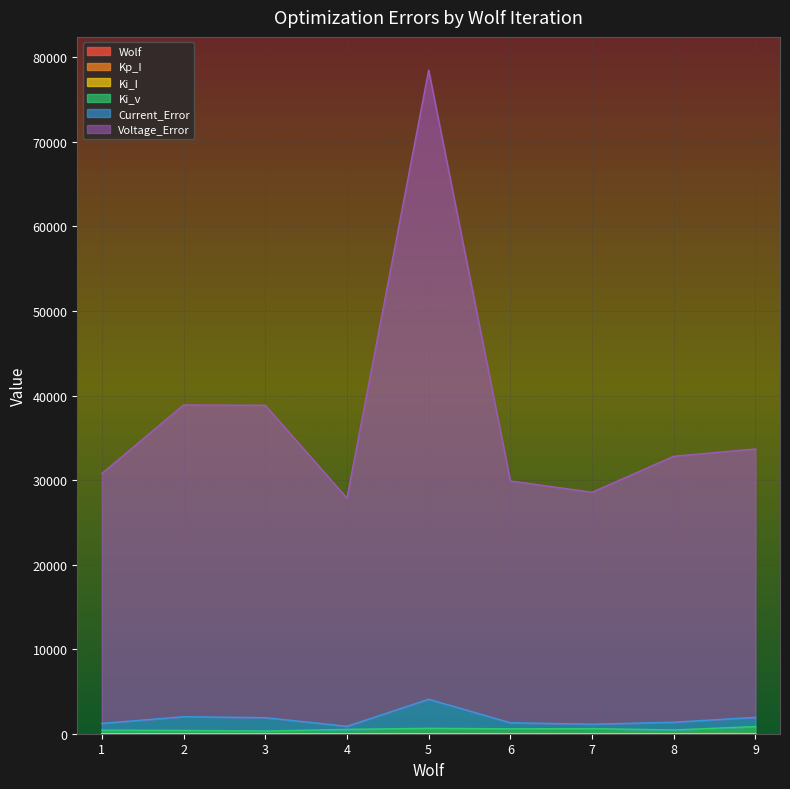

How many data points in Ki_v are less than 513?

4